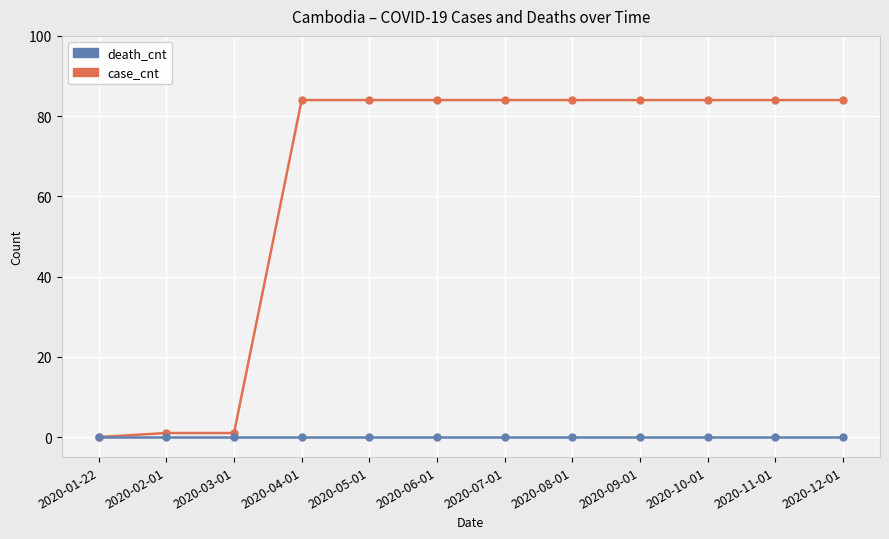

List the series in order of their peak value, lowest first.

death_cnt, case_cnt